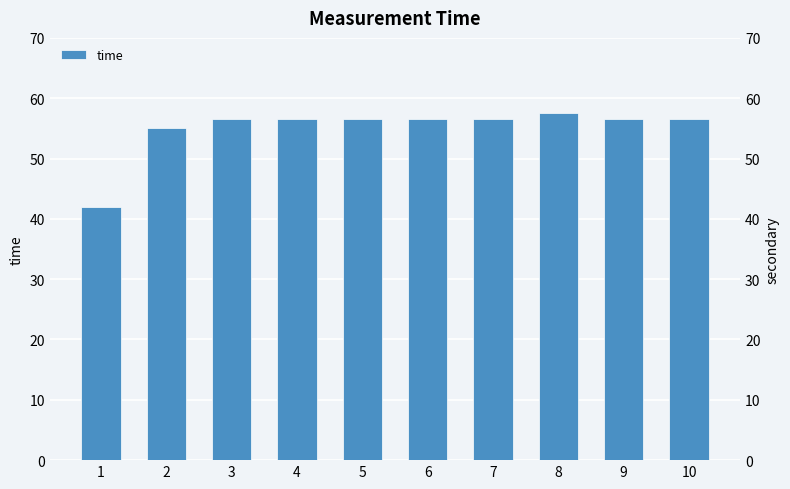

What is the ratio of the value at 5 to the value at 10?

1.0